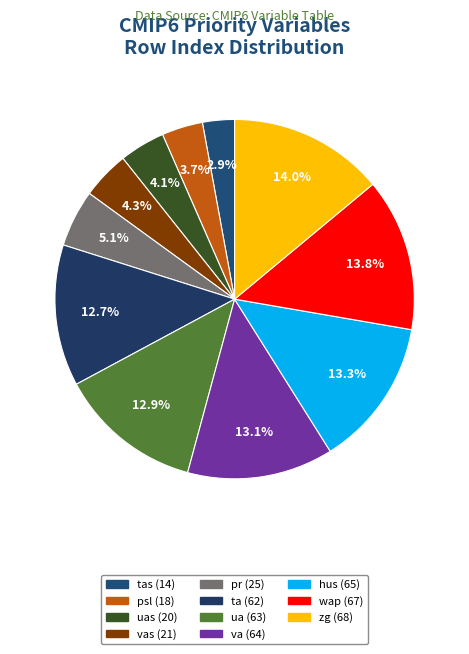

Does any single category account for the majority?

No